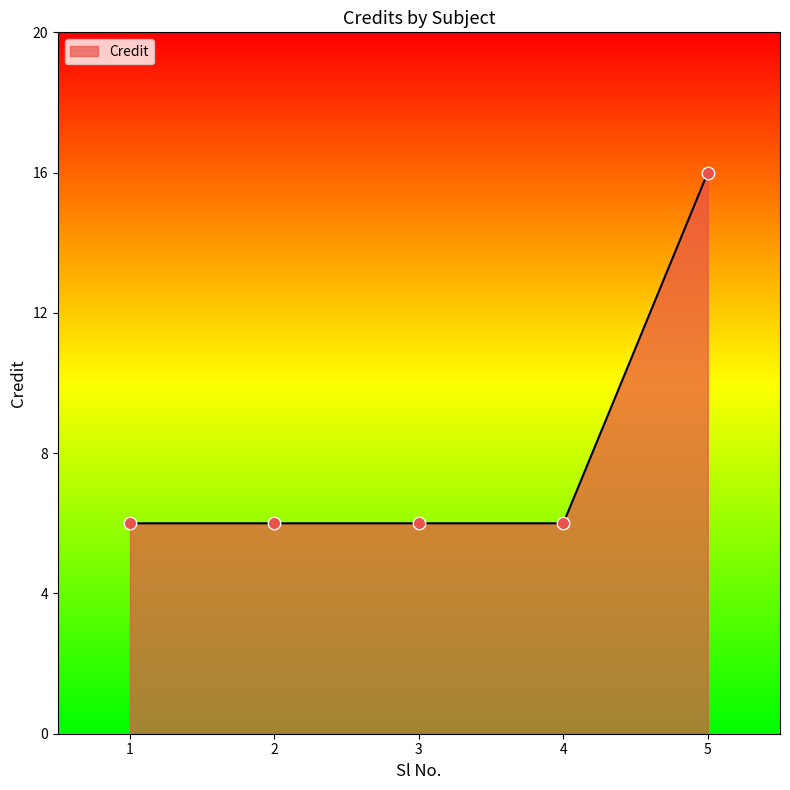

Between 4 and 5, which is larger?

5